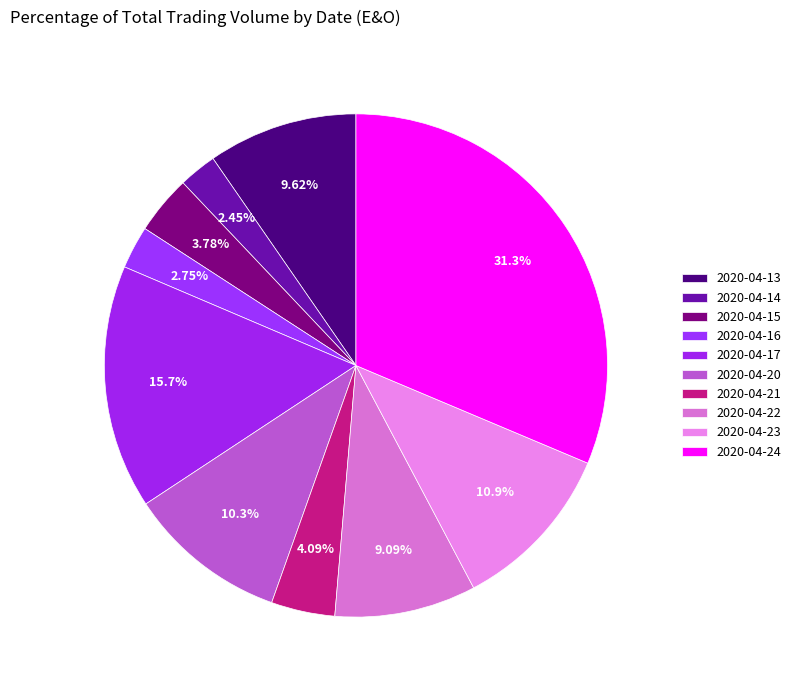

Does 2020-04-23 account for over 50% of the chart?

No